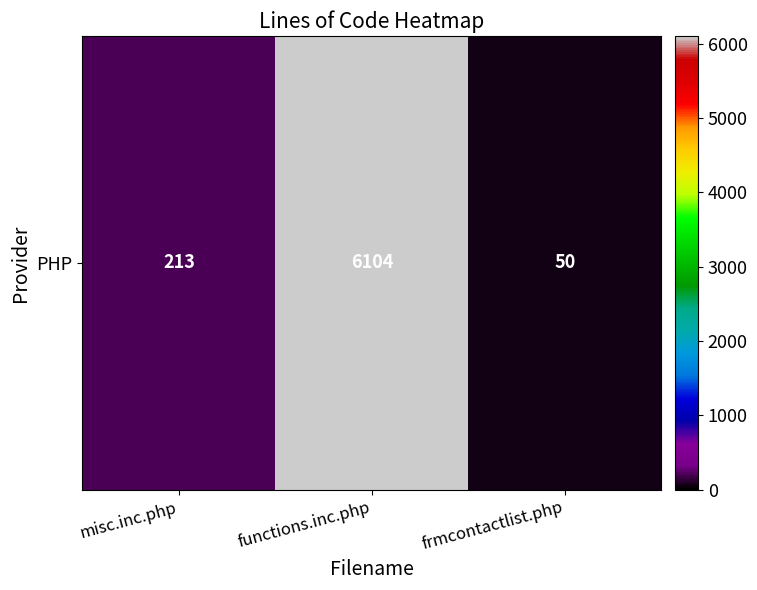

What is the difference between the second highest and minimum values?

163